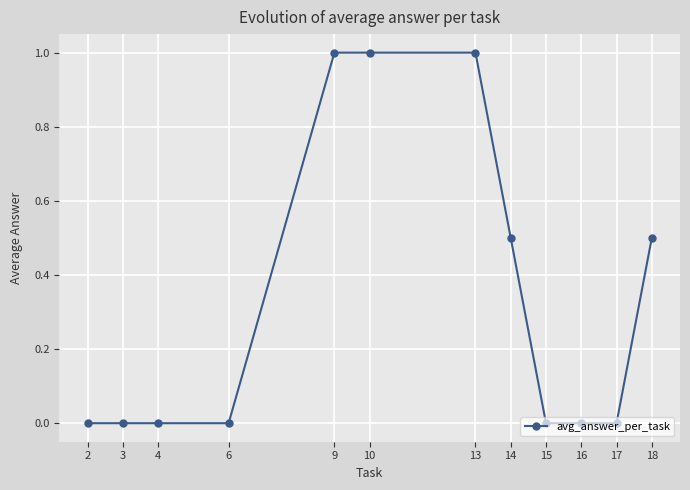

What is the change in value from 13 to 17?

-1.0